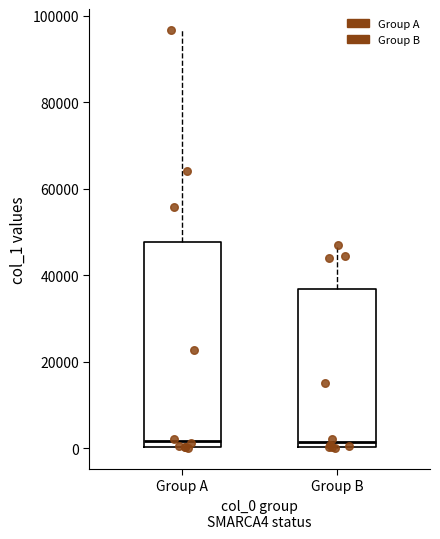

Which box is the tallest, from its lower edge to its upper edge?

Group A